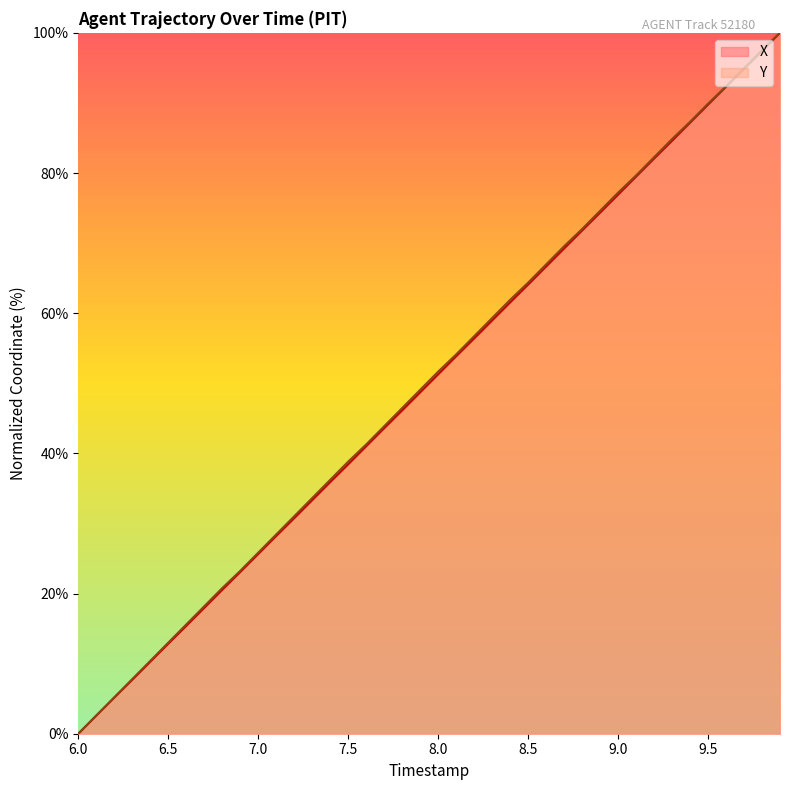

True or false: X and Y intersect in this chart.

False